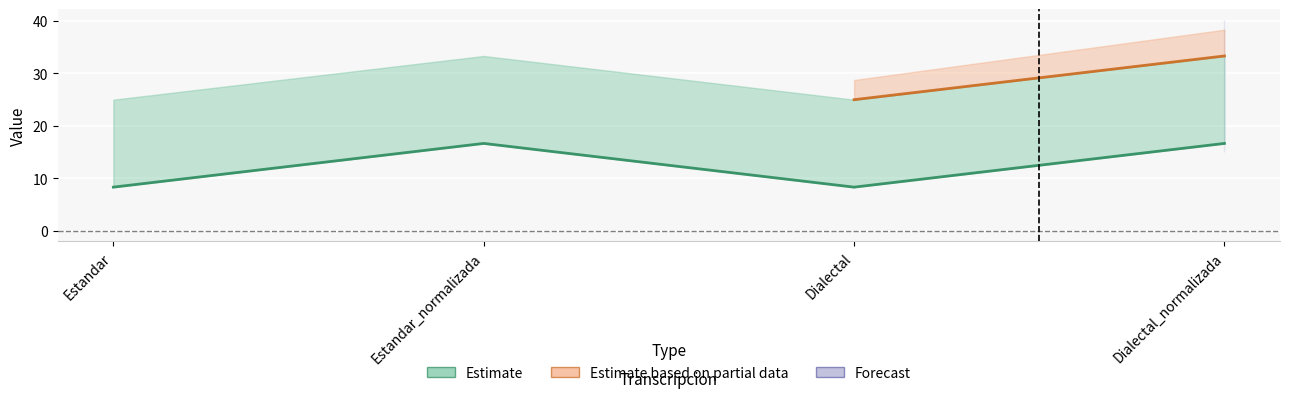

How many points are higher than both their immediate neighbors (excluding endpoints)?

1